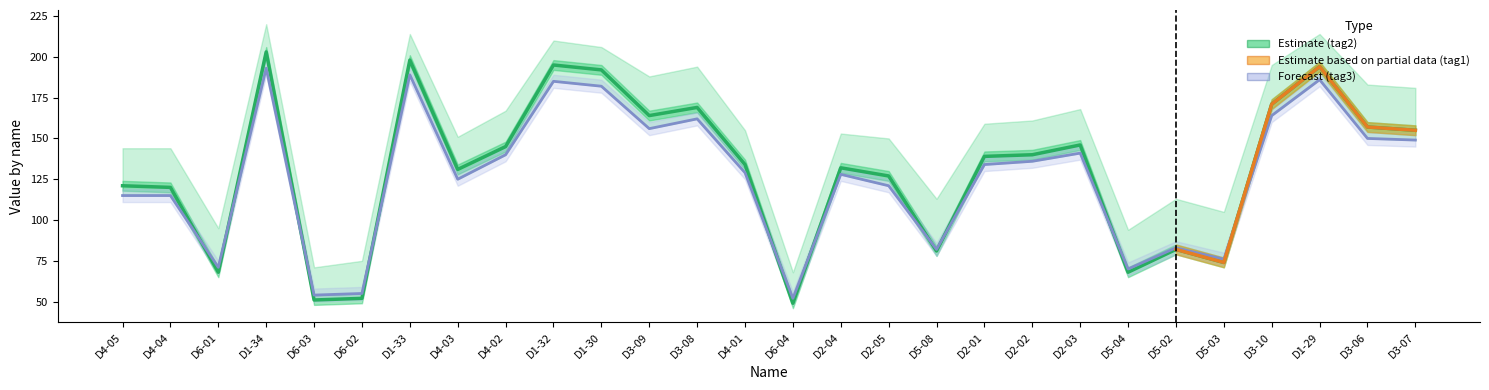

What position from the right is D1-30?

18